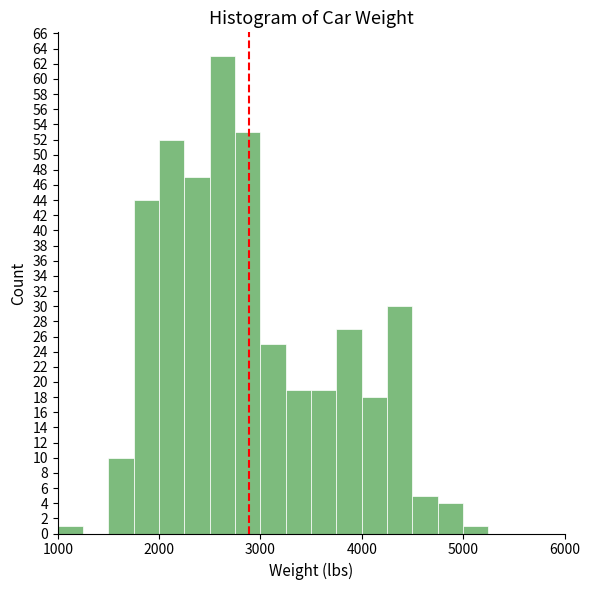

Around what value on the x-axis is the tallest bar? Give the approximate position of its centre, as read against the axis.

2600